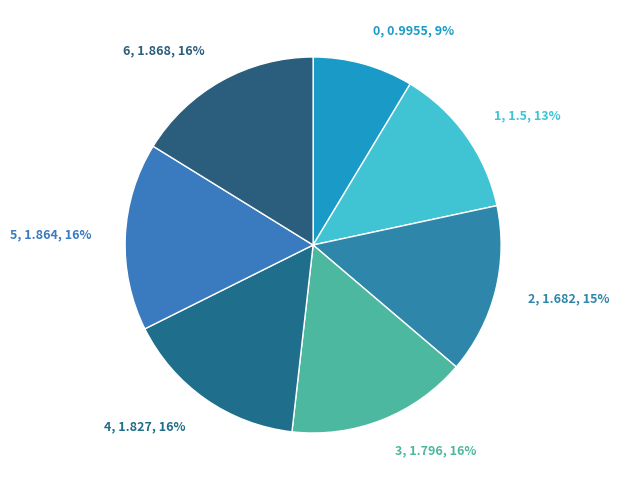

To the nearest percent, what is the difference between the 0 and 2 slice percentages?

6%